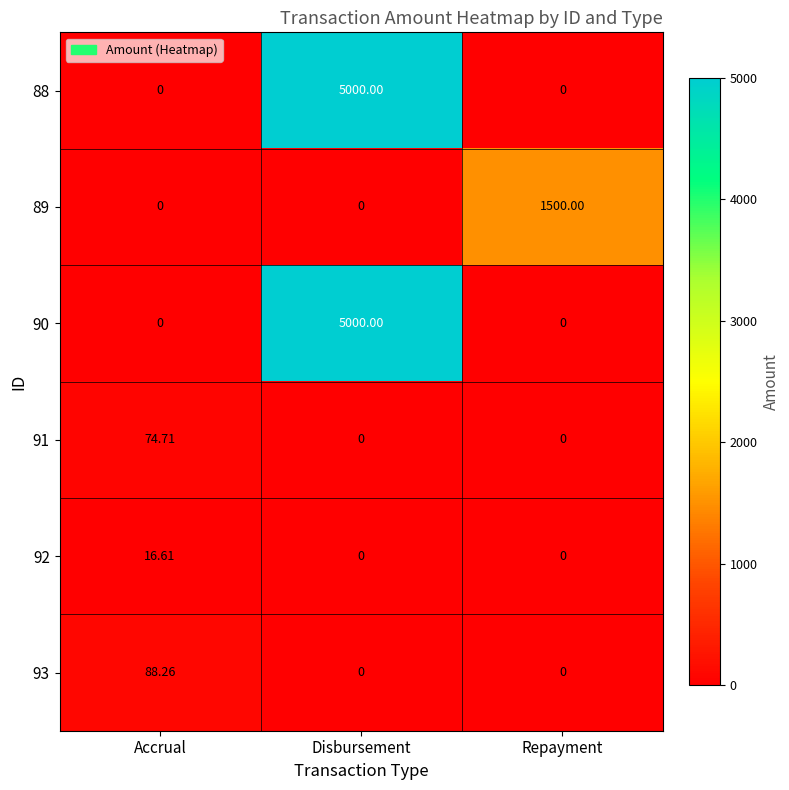

At which category does the chart reach its peak across all series?

Disbursement